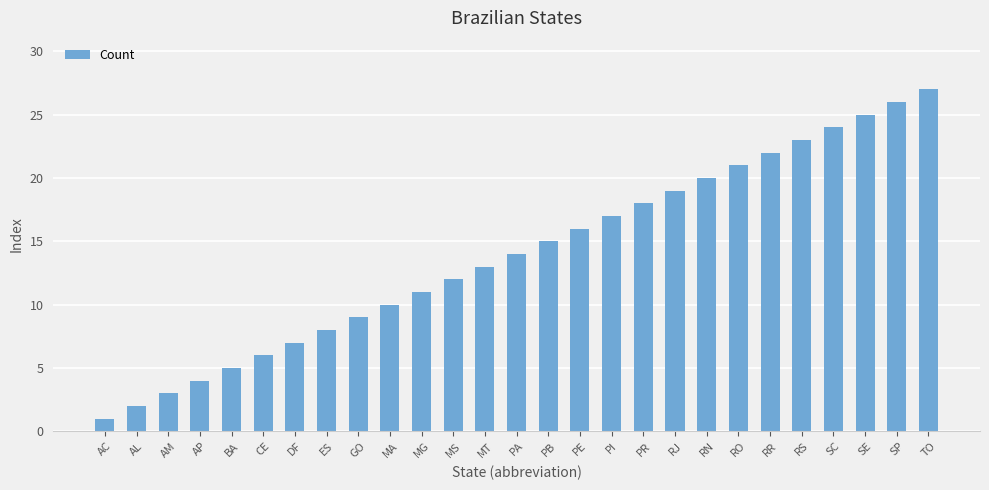

Which has a higher value, RN or AM?

RN